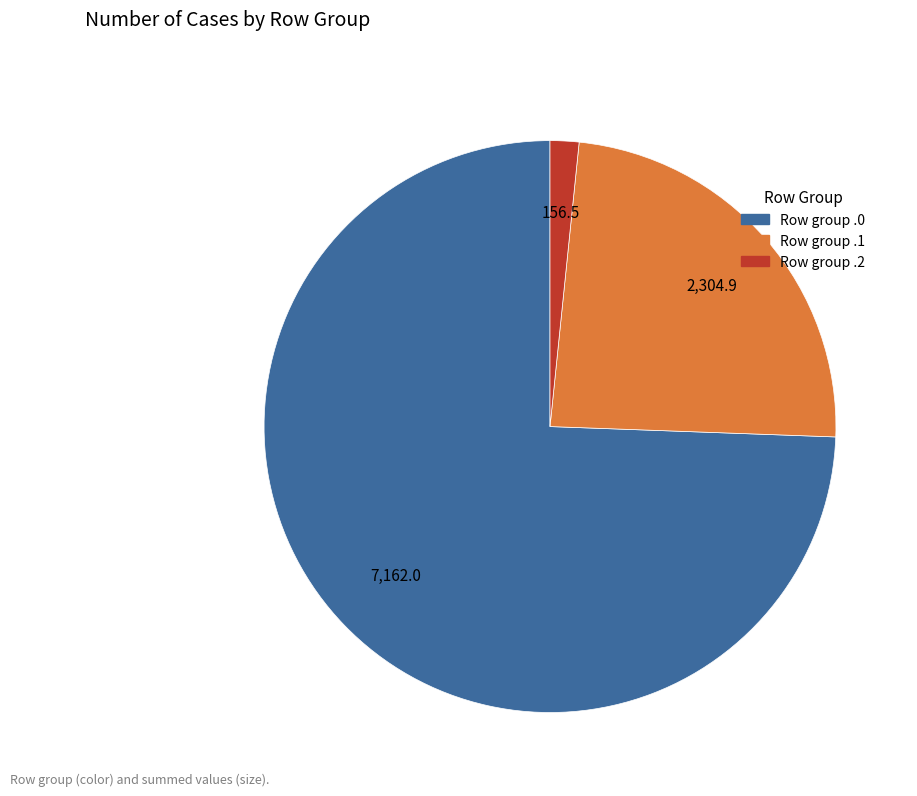

Is there any slice that represents more than half of the pie?

Yes